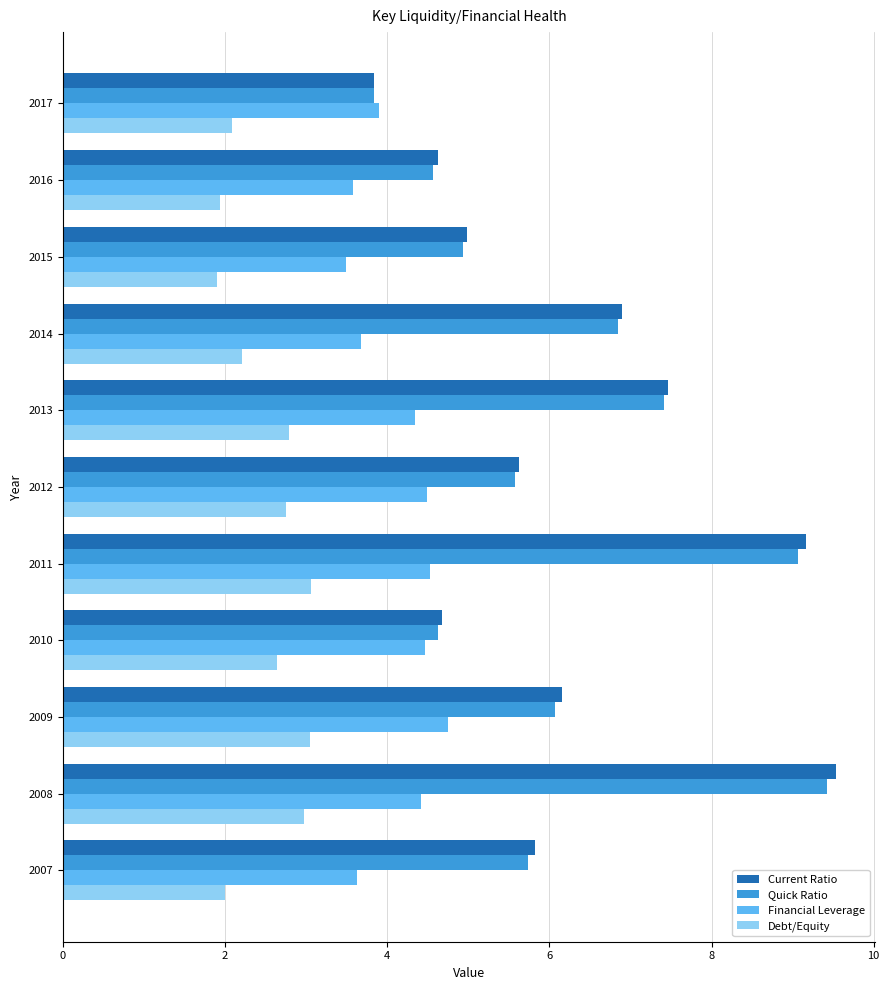

What is the approximate value of Quick Ratio at 2017?

3.8